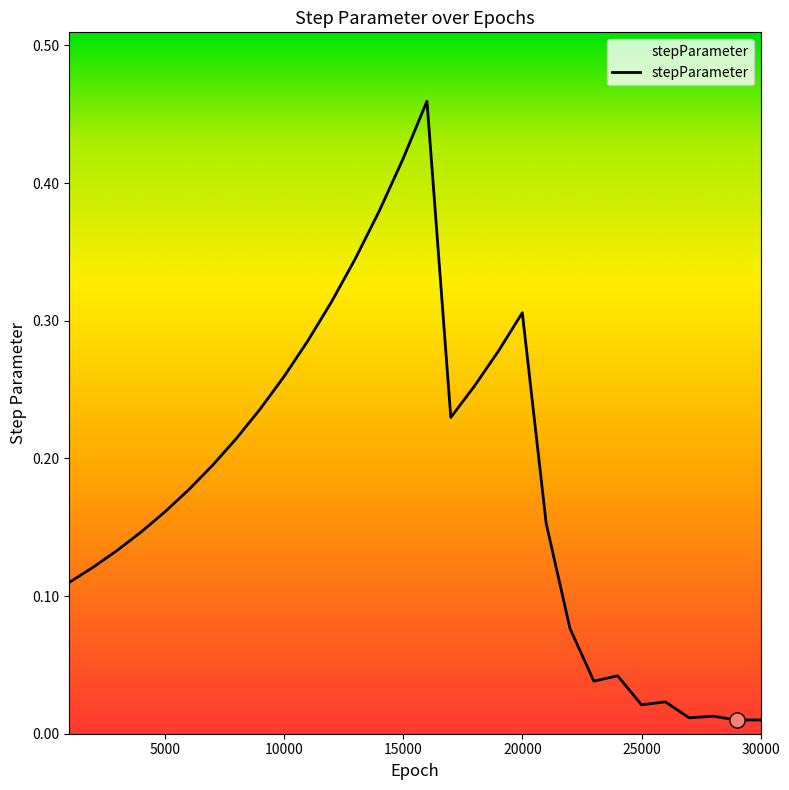

What is the change in value from 21000 to 22000?

-0.1